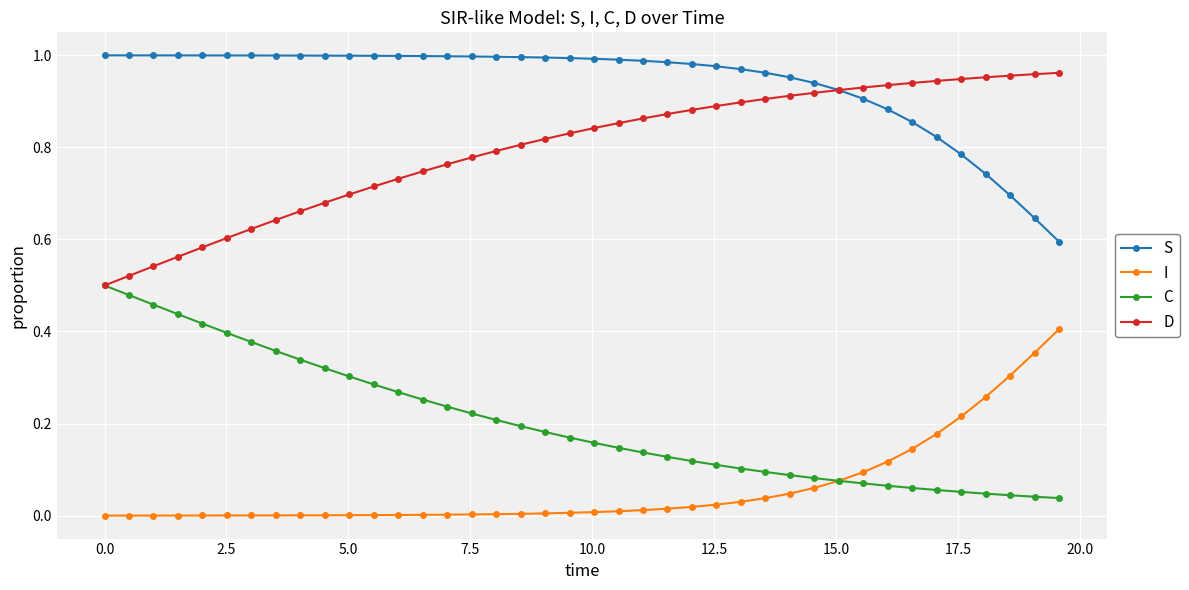

Which series has the largest total across all categories?

S